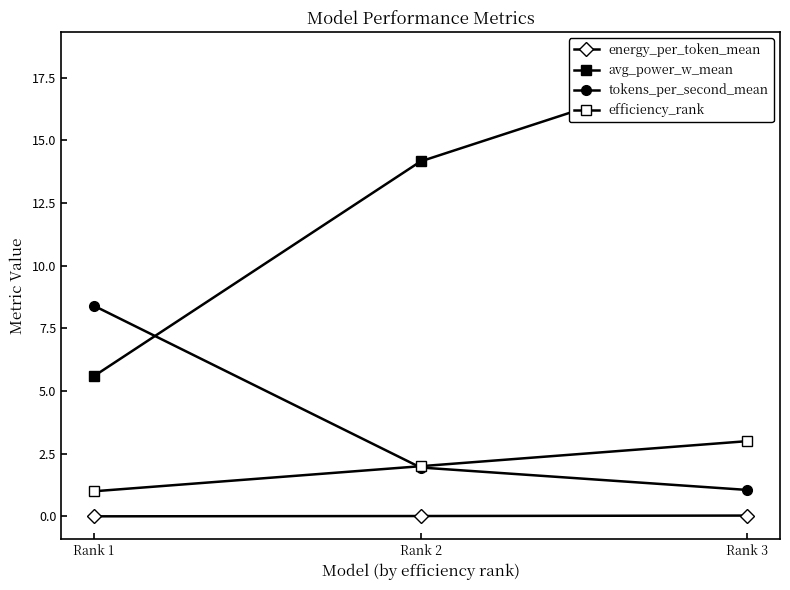

What is the value of the tokens_per_second_mean point at the 3rd from the left?

1.1